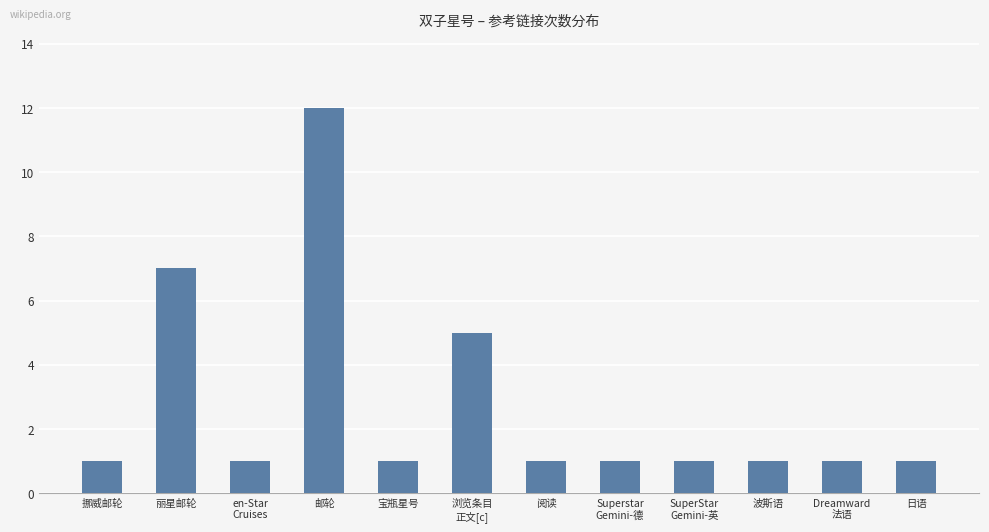

True or false: the data shows 2 at Superstar
Gemini-德.

False